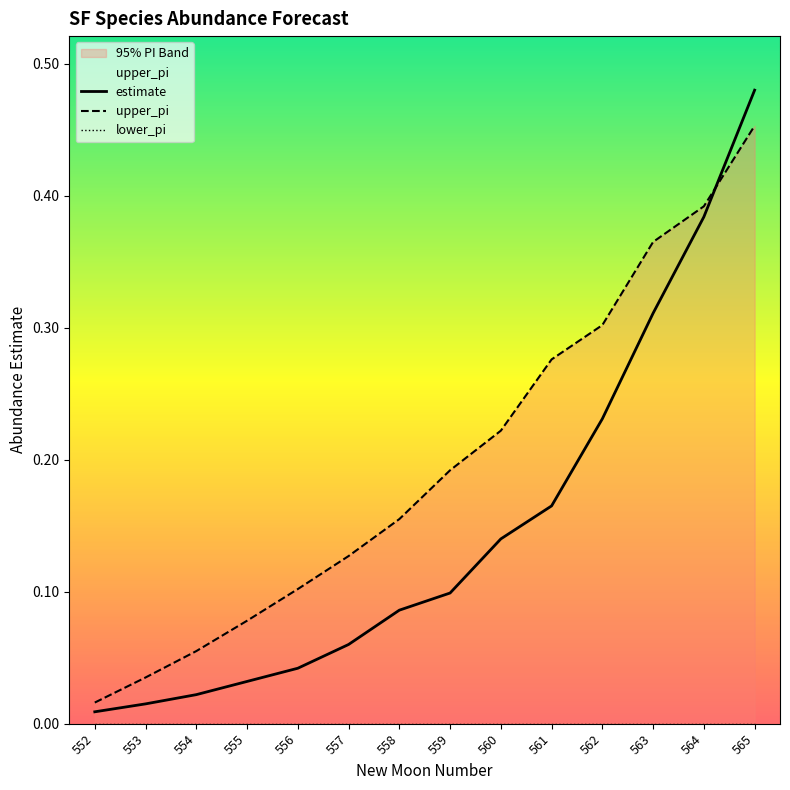

True or false: upper_pi and estimate cross at least once.

True